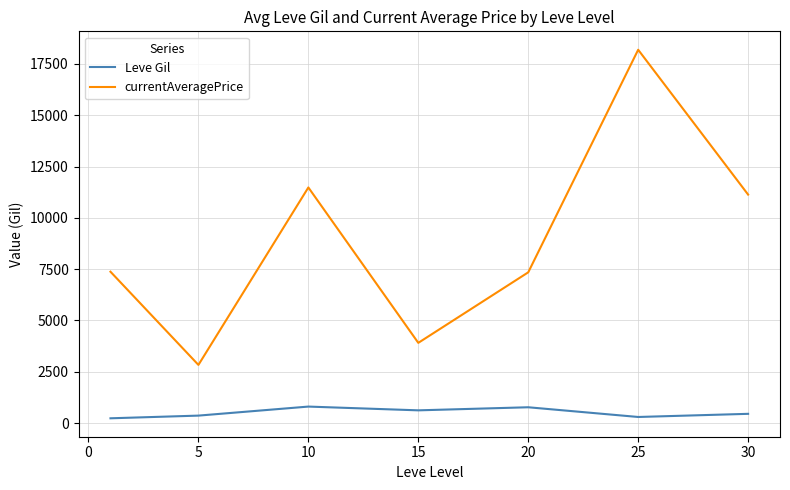

What is the maximum value for Leve Gil?

803.3